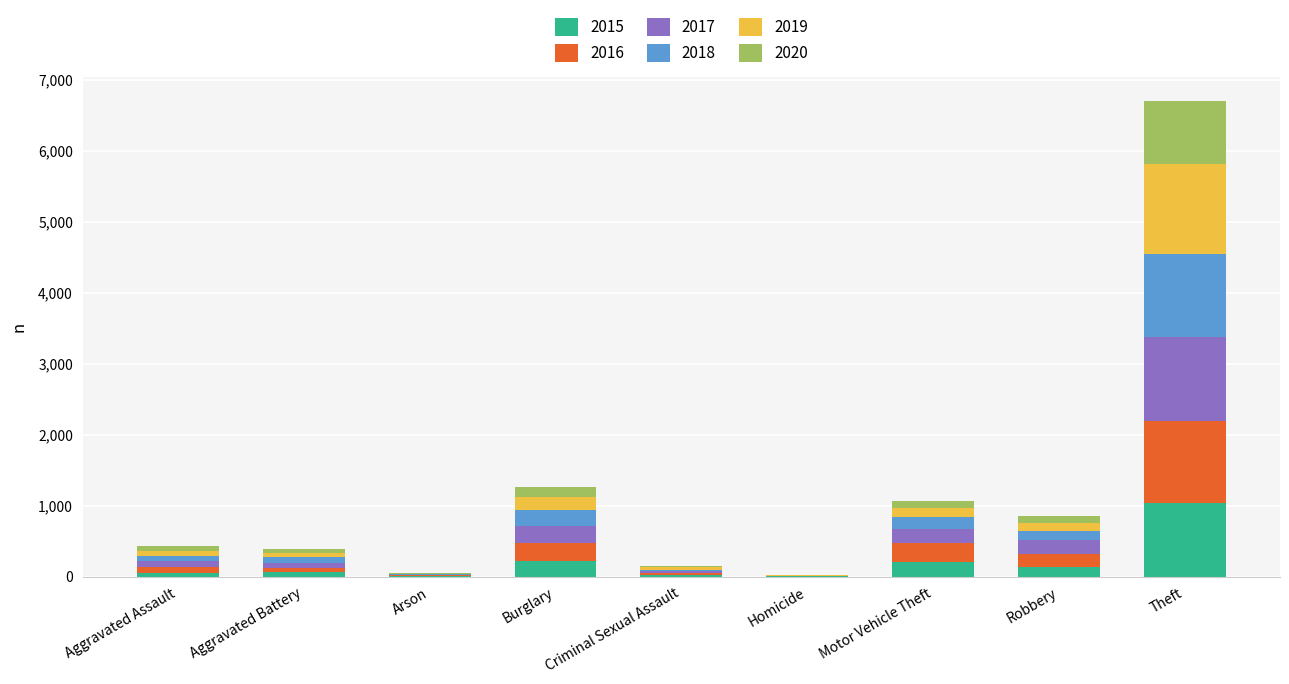

What are all the series names shown in the legend?

2015, 2016, 2017, 2018, 2019, 2020